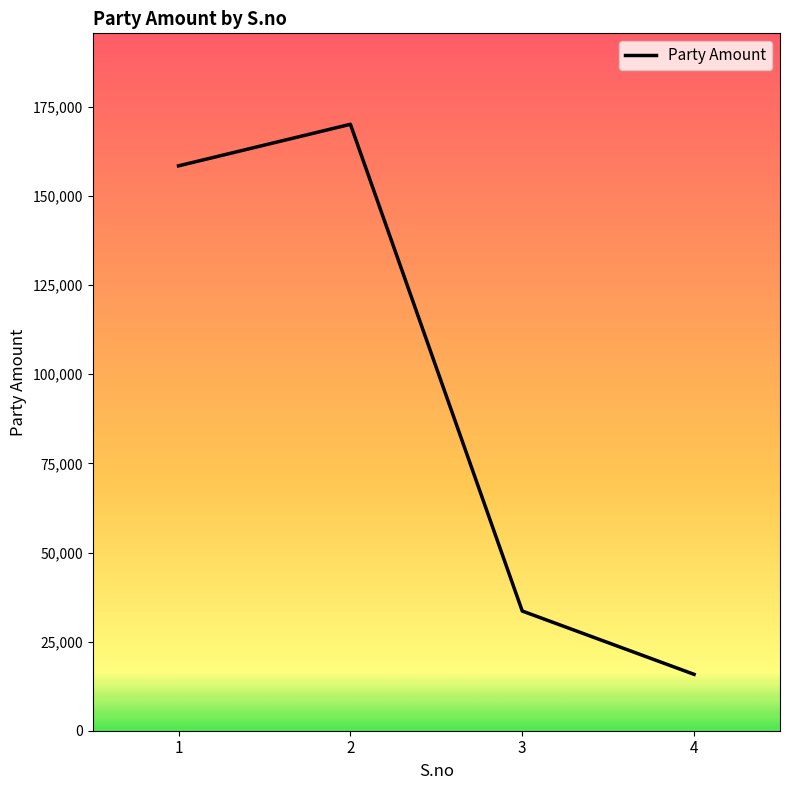

What is the sum of all values?

378021